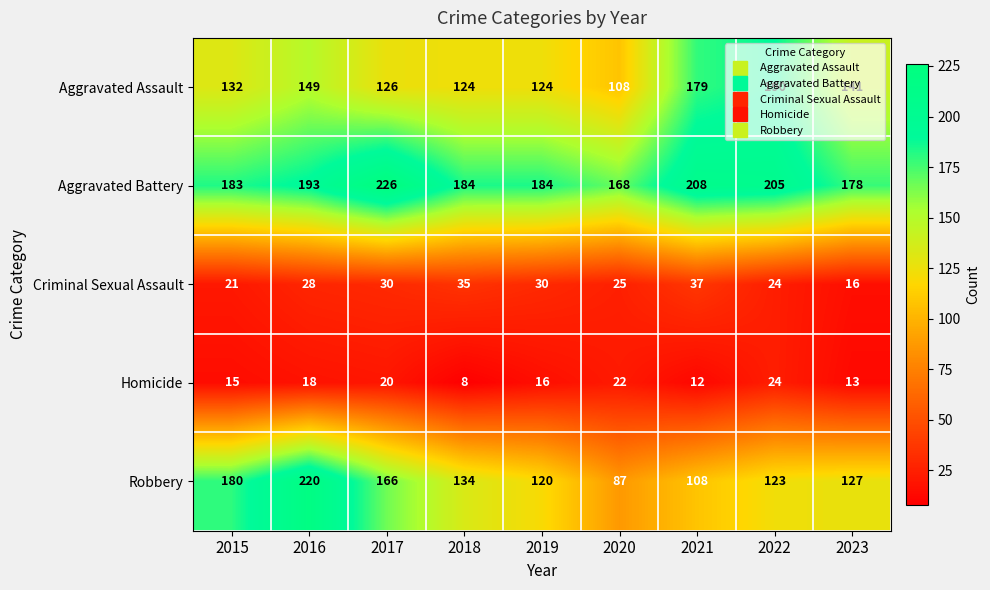

The value of Criminal Sexual Assault at 2015 is 21. True or false?

True